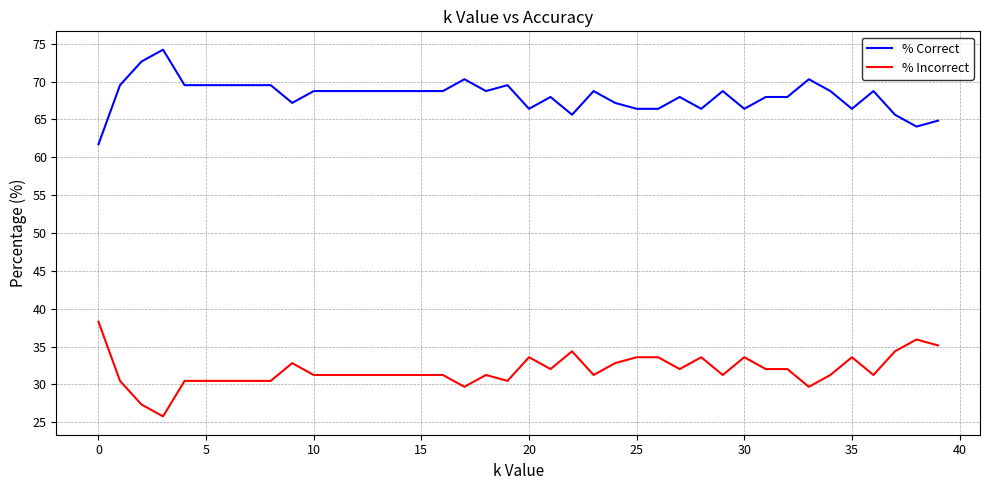

List the series in order of their overall mean, highest first.

% Correct, % Incorrect